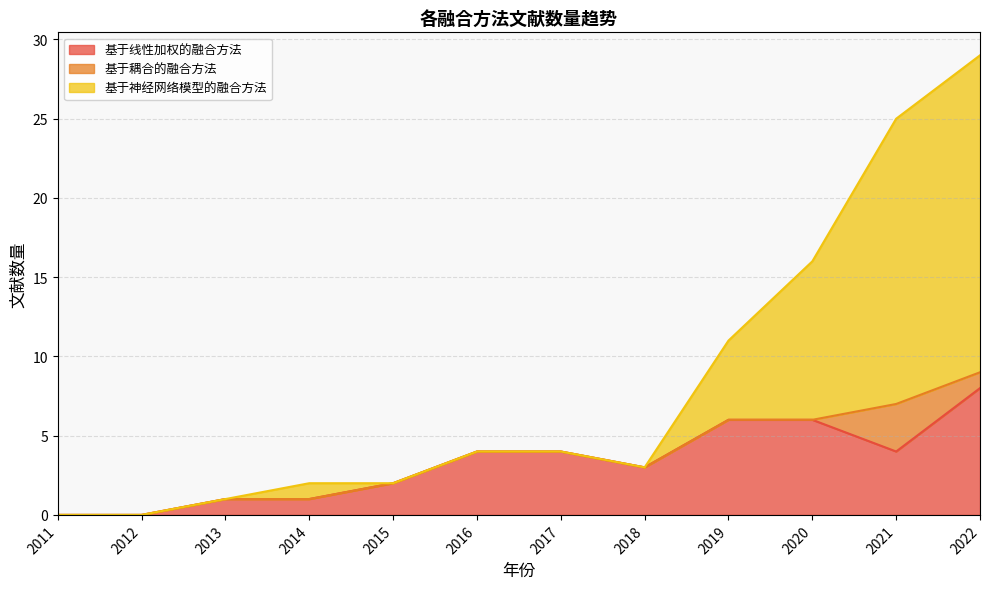

At which label does 基于线性加权的融合方法 reach its peak?

2022